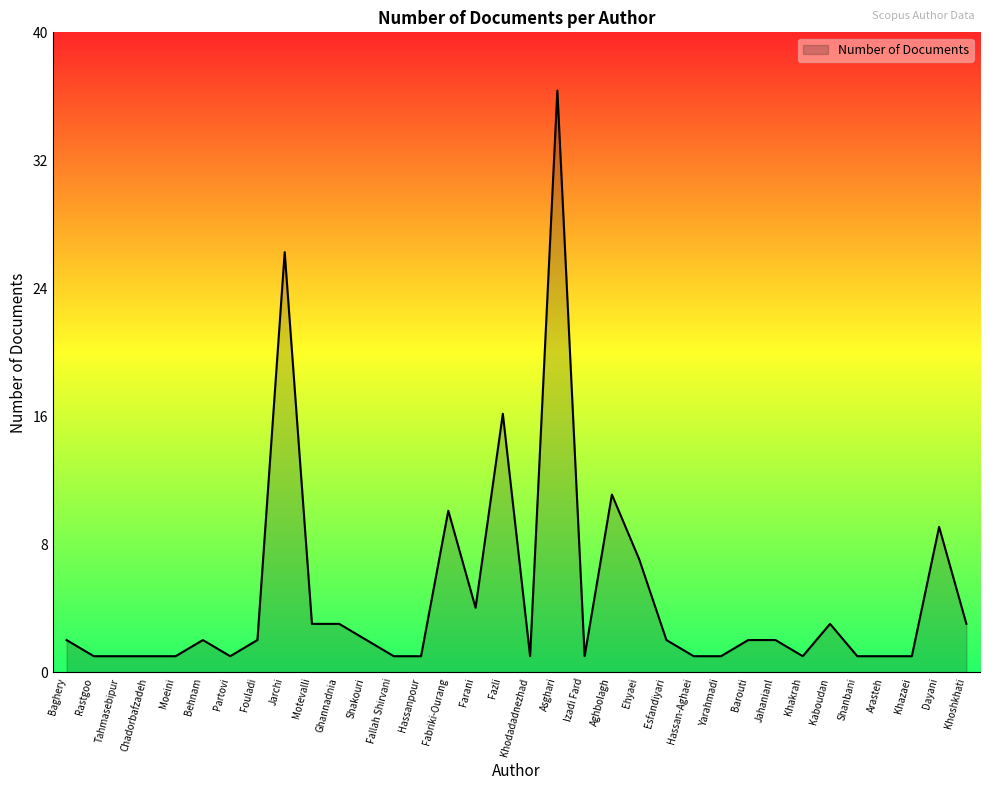

What is the ratio of the value at Partovi to the value at Motevalli?

0.3